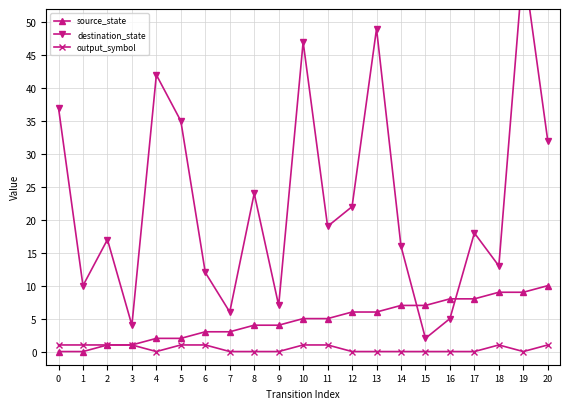

True or false: output_symbol and source_state cross at least once.

False